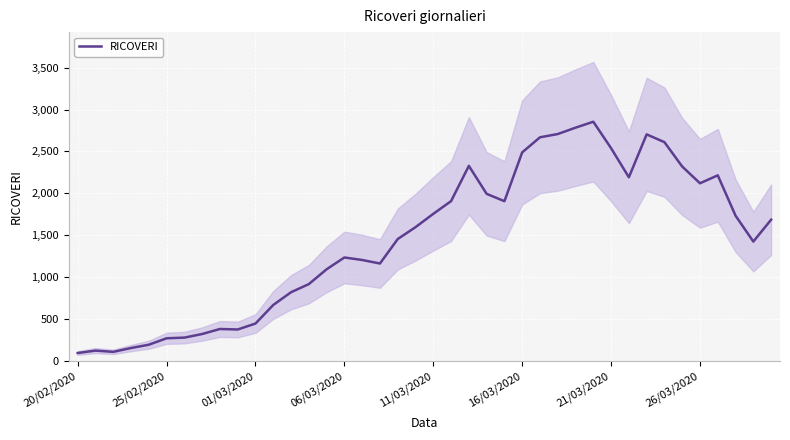

What position from the right is 34?

6